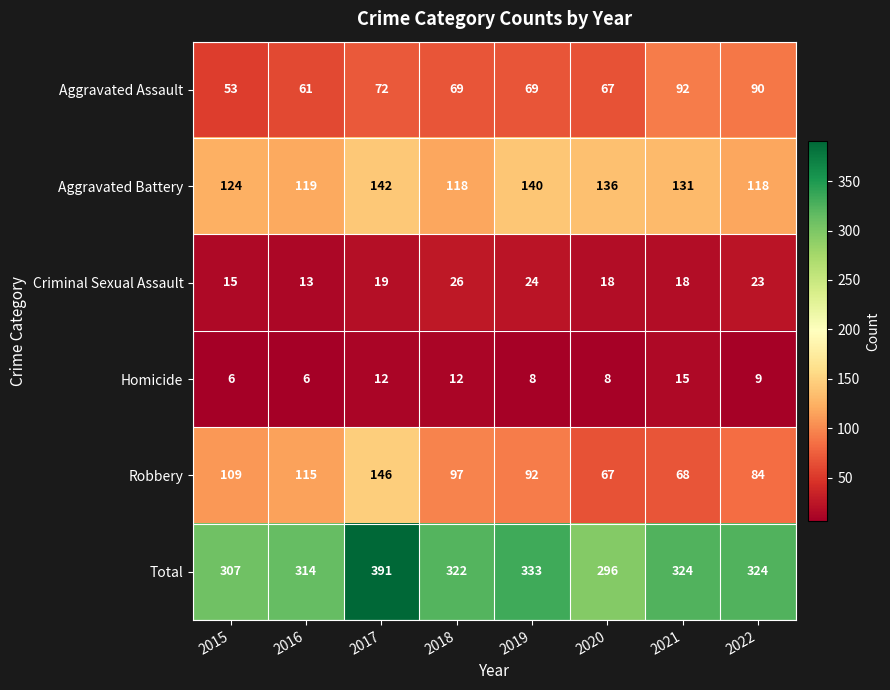

Where is Criminal Sexual Assault nearest to the value 19?

2017